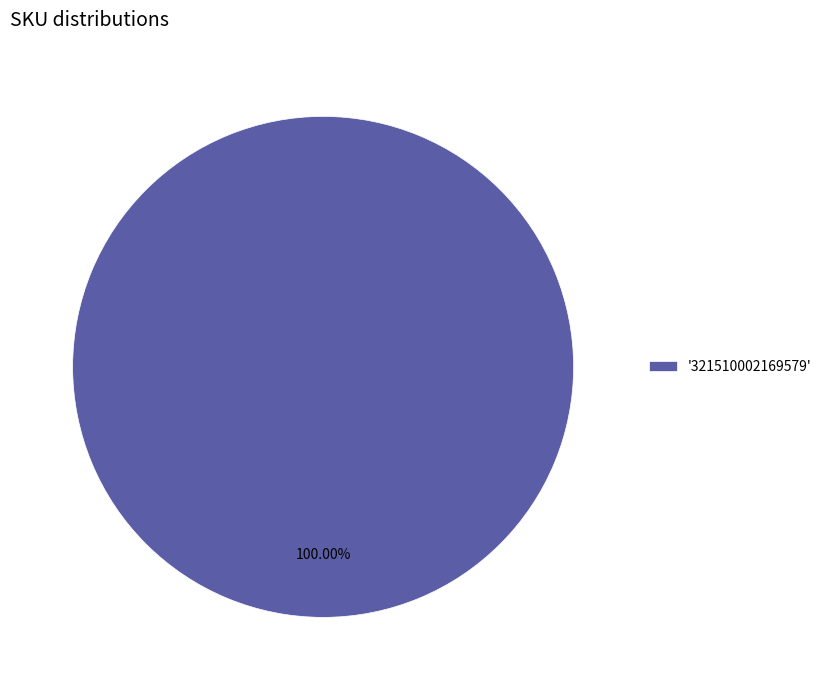

Rank the categories by value from highest to lowest.

'321510002169579'